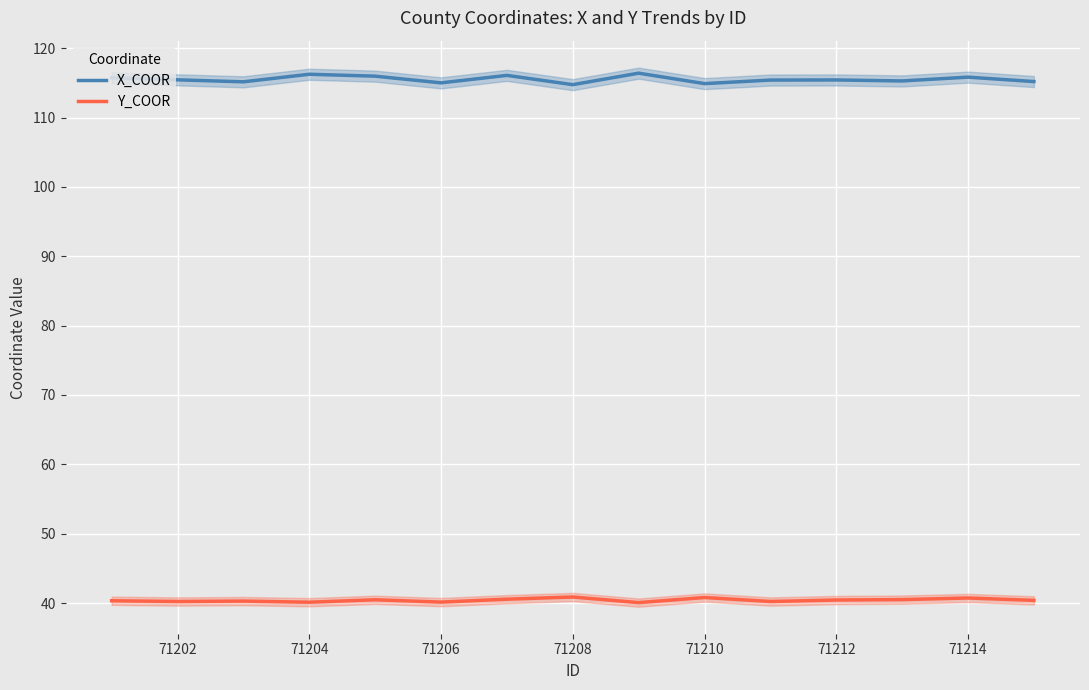

True or false: Y_COOR has a value of 40.1 at 71206.

True